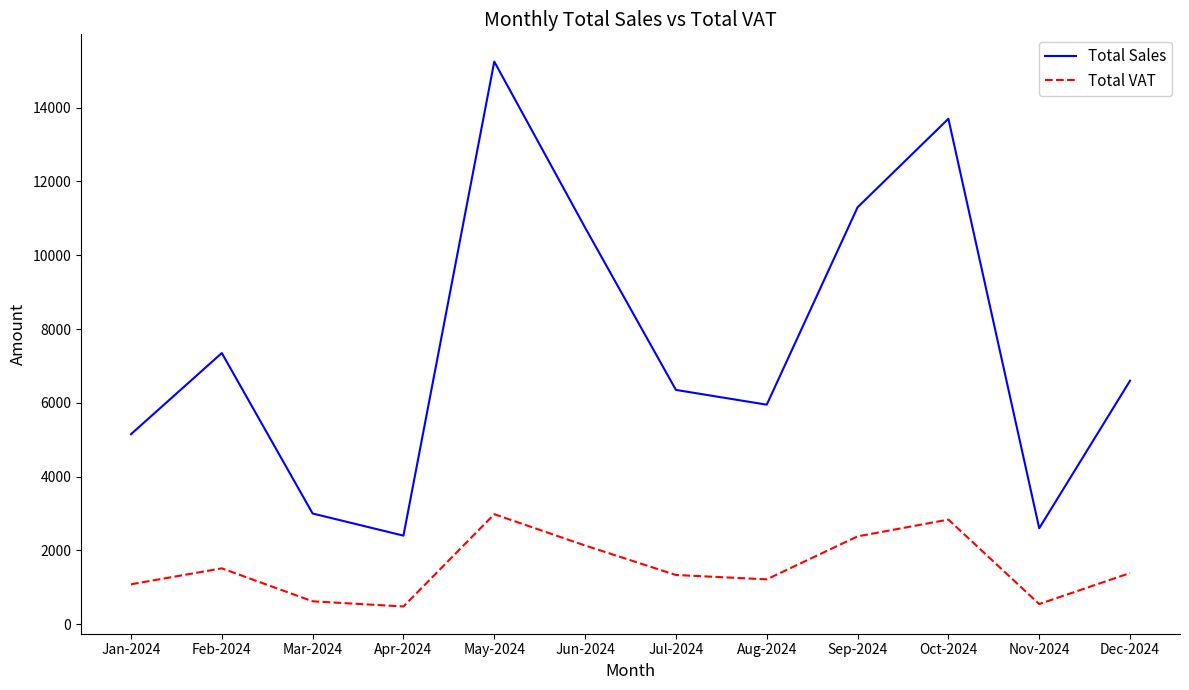

True or false: Total Sales and Total VAT intersect in this chart.

False